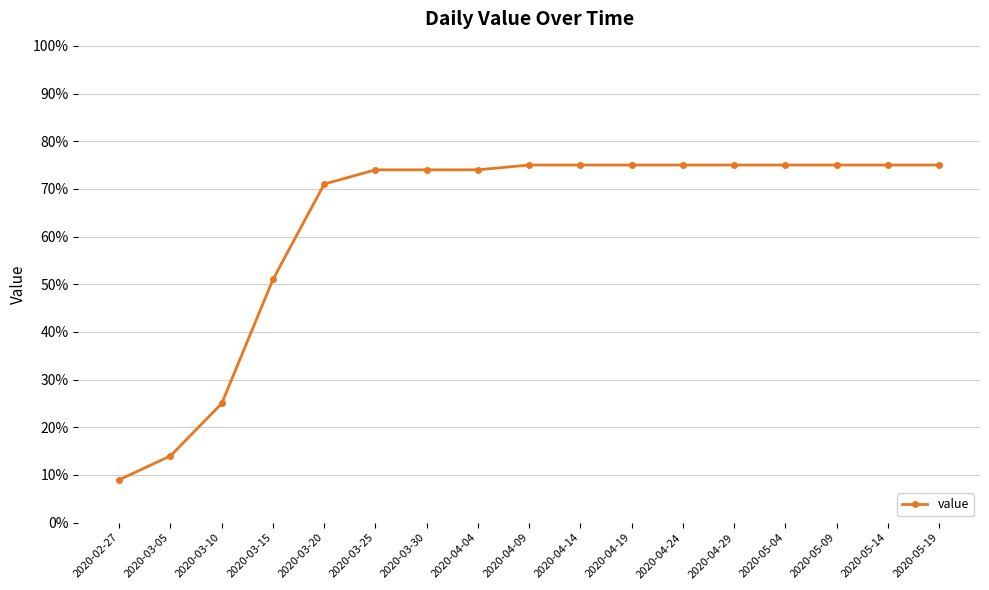

The value at 2020-04-19 is 75. True or false?

True